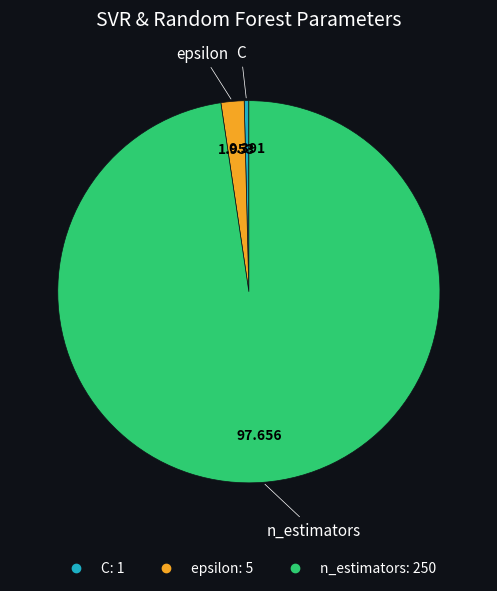

Between epsilon and n_estimators, which is larger?

n_estimators